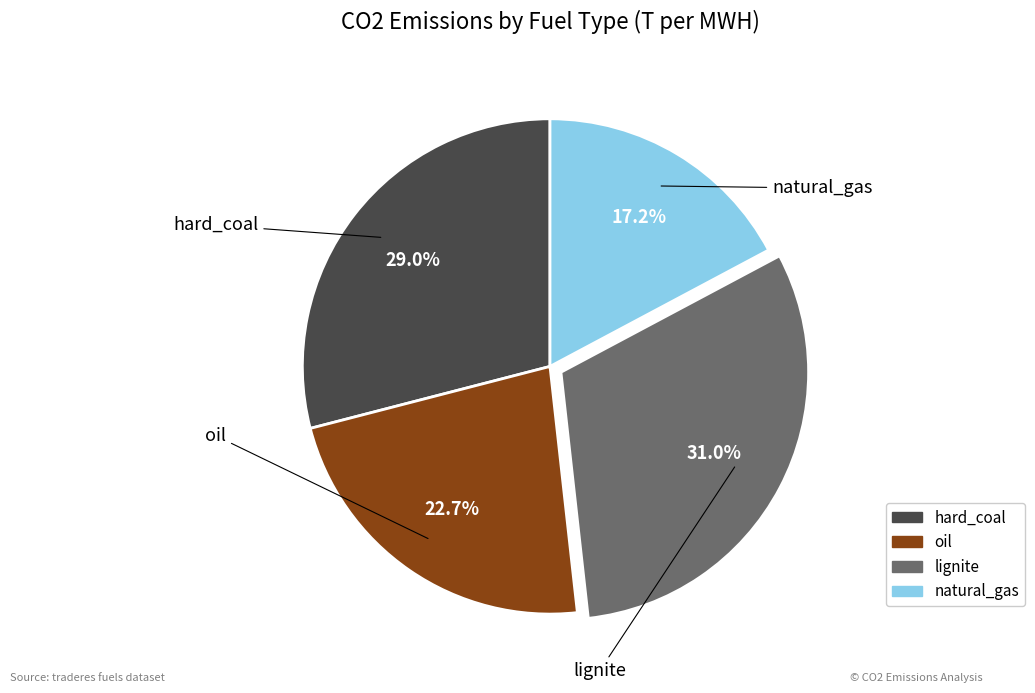

Is the sum of oil and hard_coal greater than half?

Yes